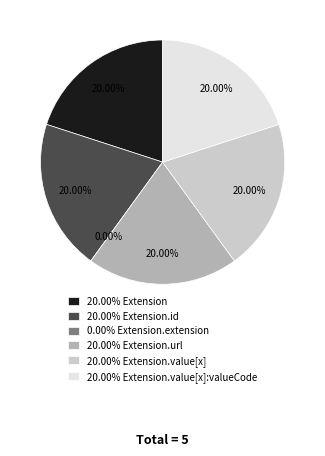

True or false: Extension accounts for 12% of the total.

False